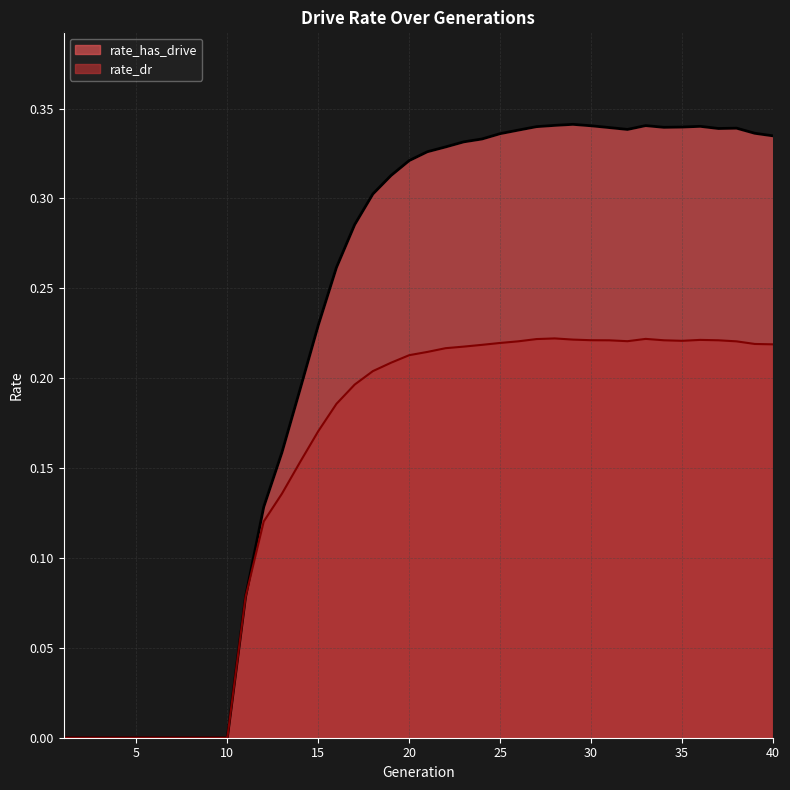

How many data points in rate_dr are above 0?

30